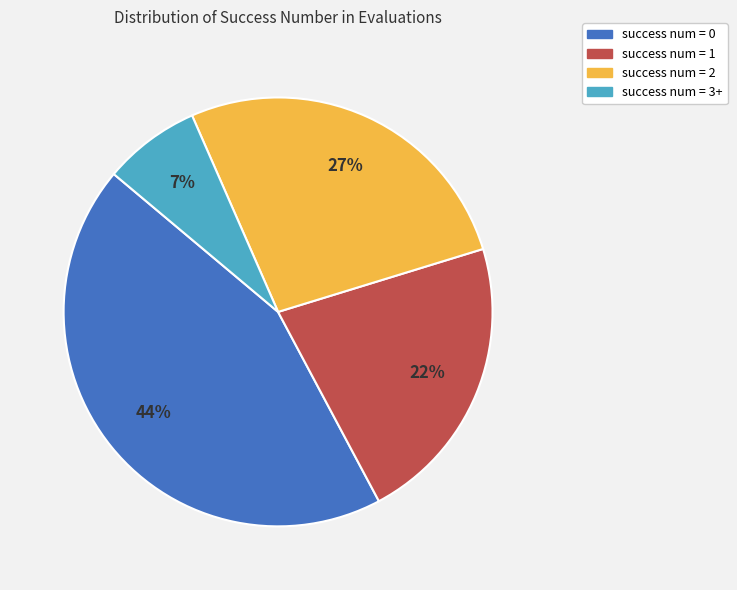

Count the number of slices in the pie.

4